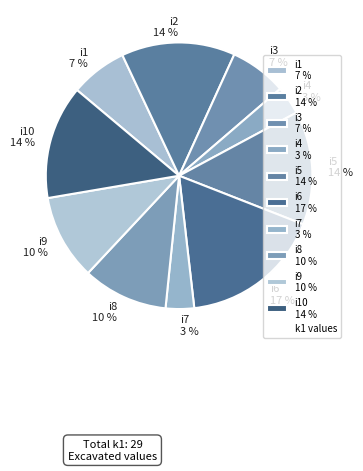

Is there a majority slice in this chart?

No